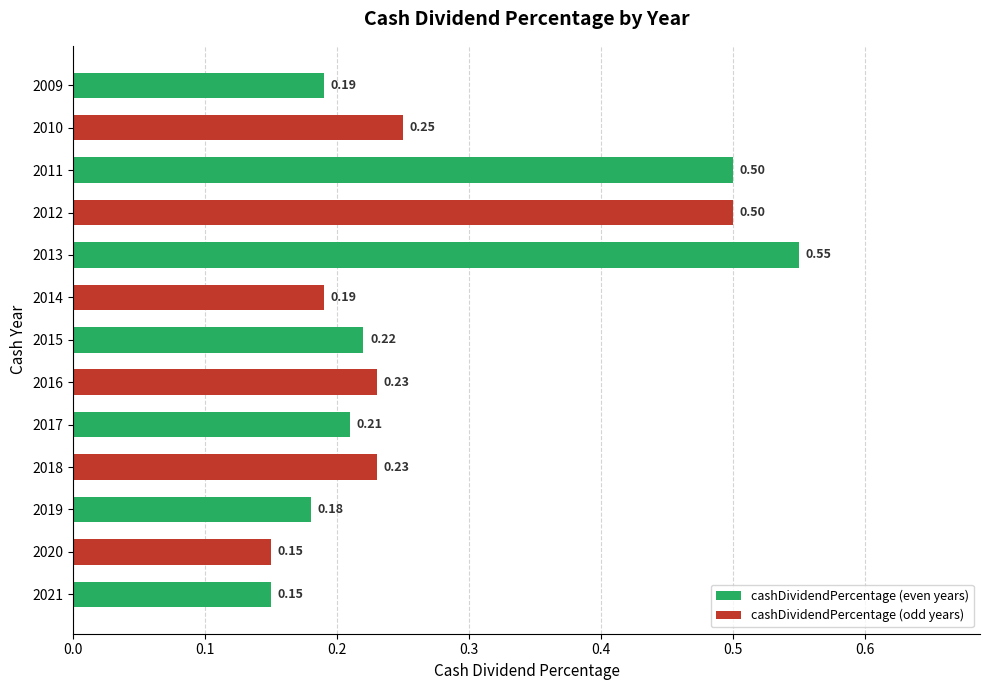

What is the difference between the maximum and minimum values?

0.4